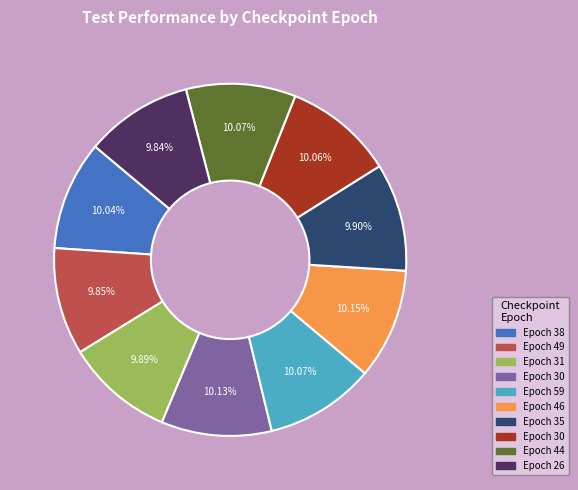

Does any single category account for the majority?

No